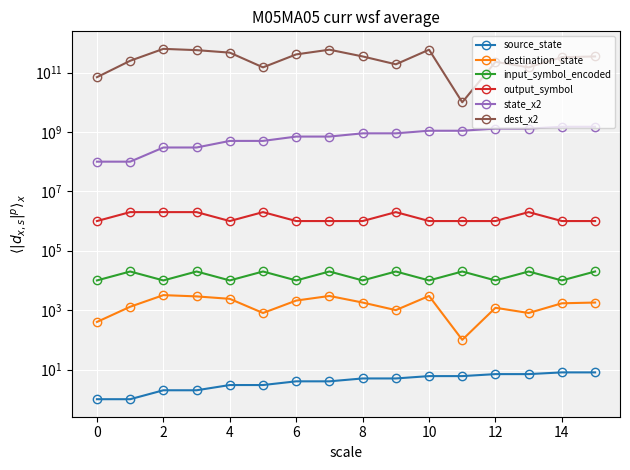

Which series has the largest total across all categories?

dest_x2